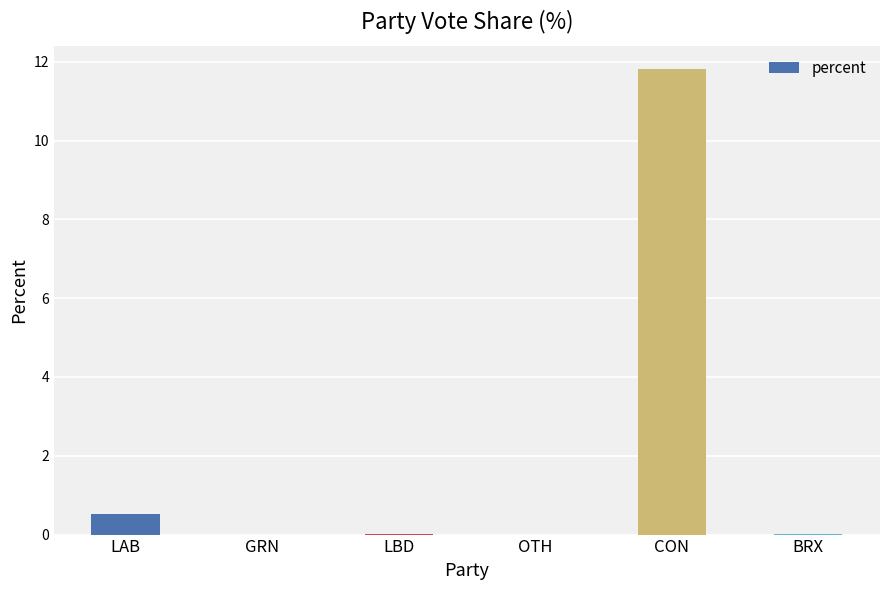

What is the change in value from CON to BRX?

-11.8